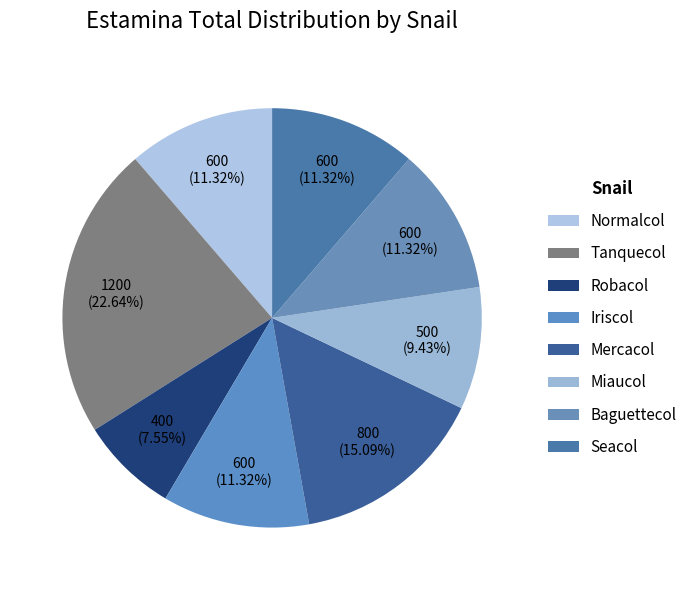

How many slices are in this pie chart?

8